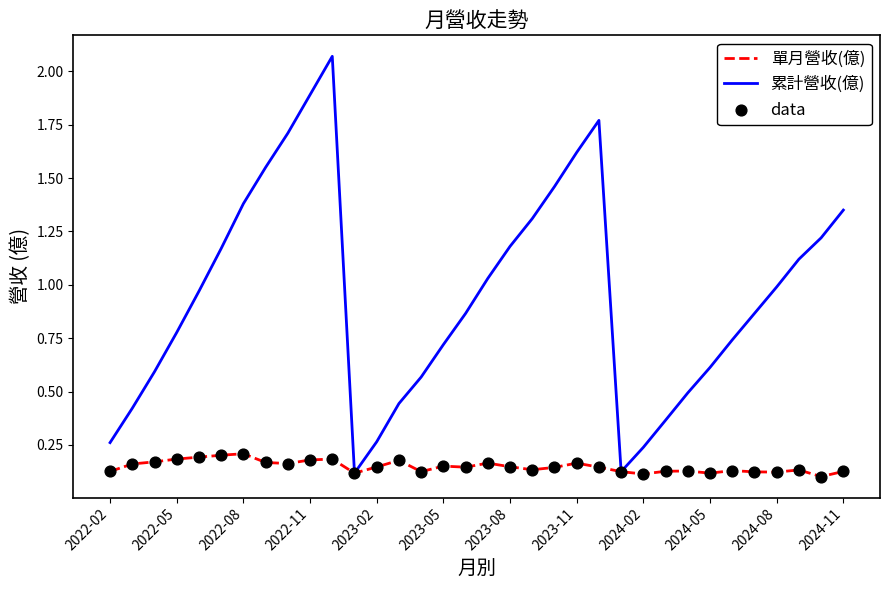

Which series has the widest spread of values?

累計營收(億)